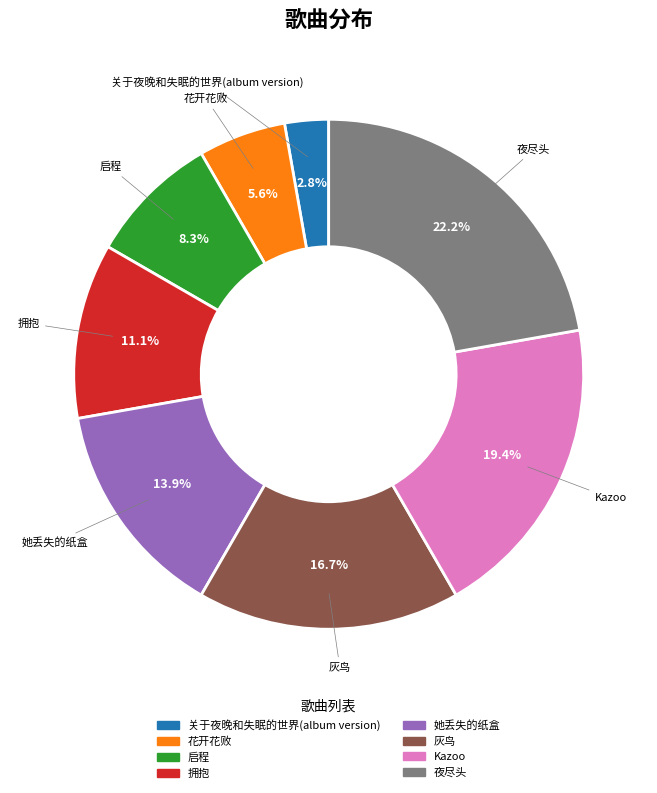

True or false: Kazoo accounts for 26% of the total.

False